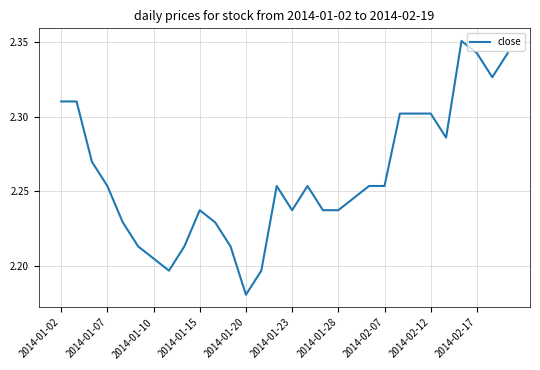

How many lines are shown in the chart?

1